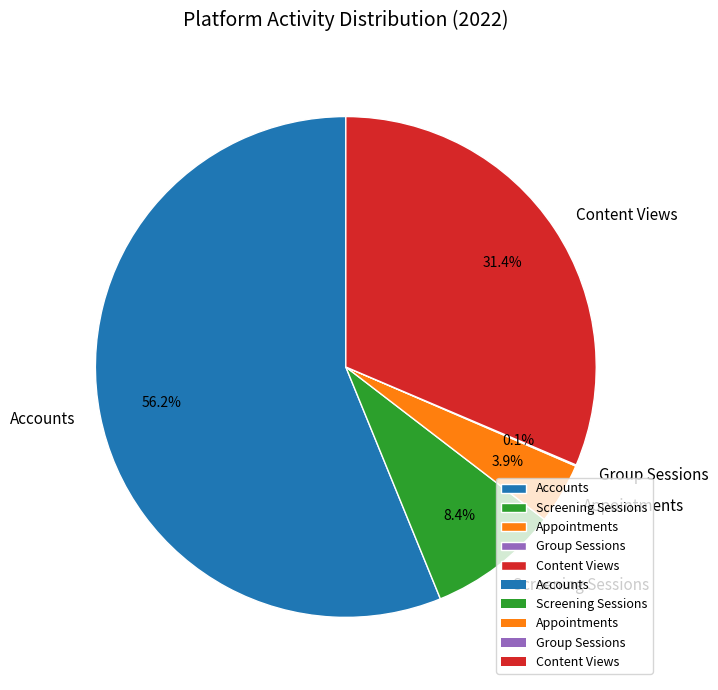

What is the total percentage of Screening Sessions and Accounts?

64.6%